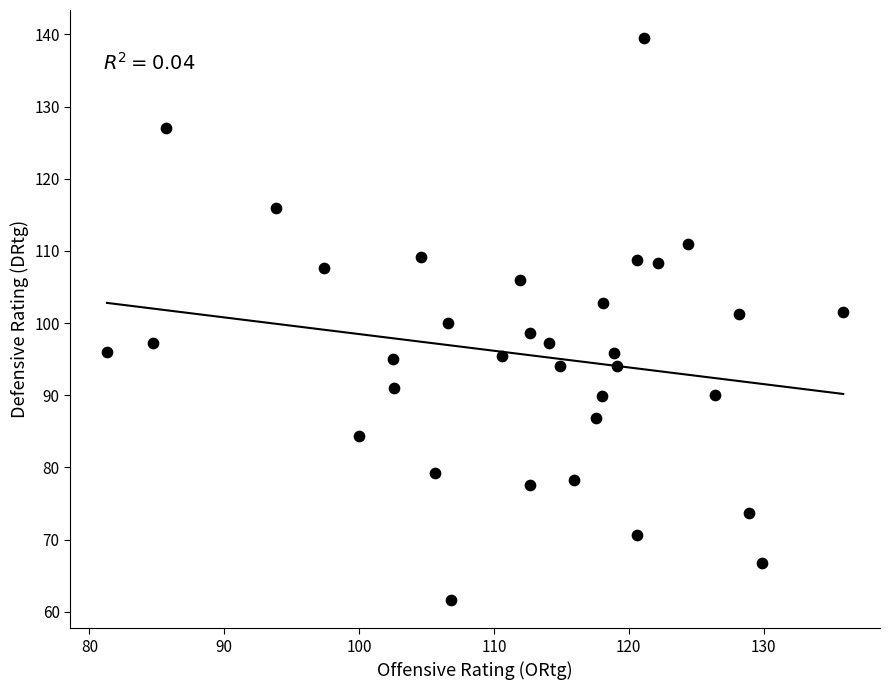

What is the range of X values (max minus min)?

54.6